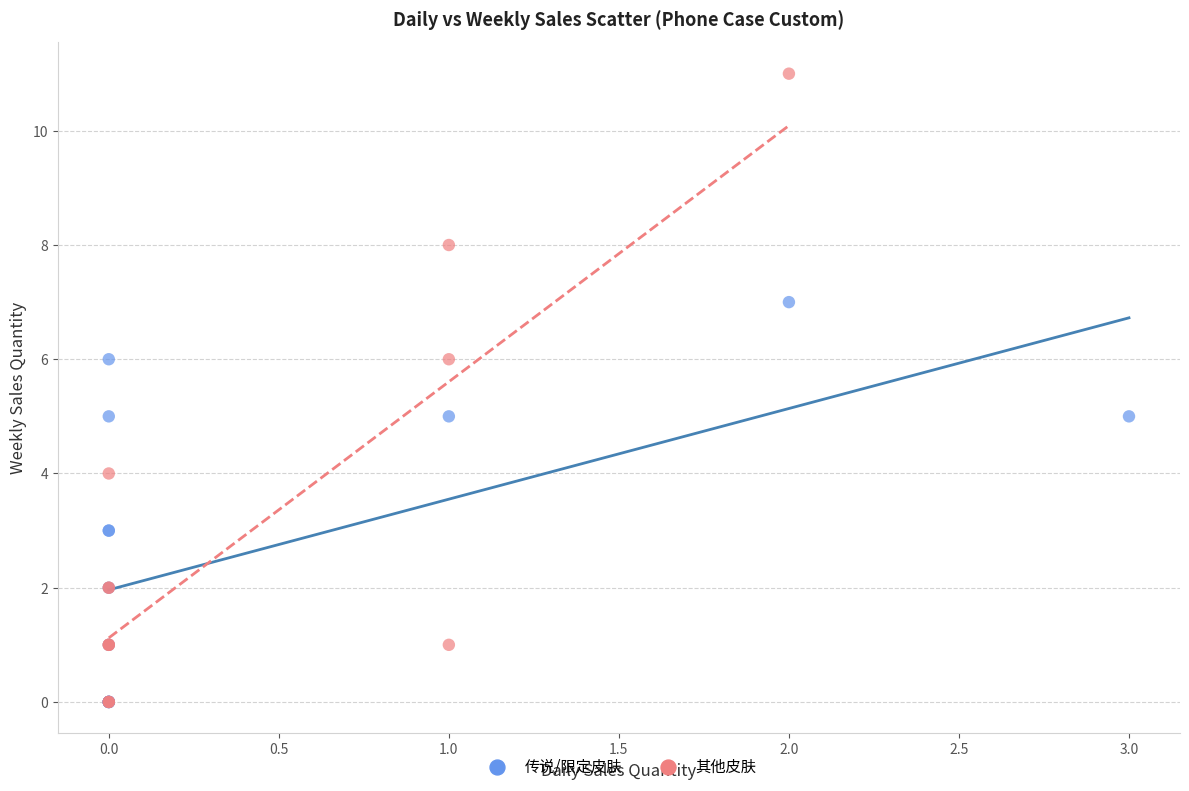

Which series reaches the maximum Y coordinate?

其他皮肤